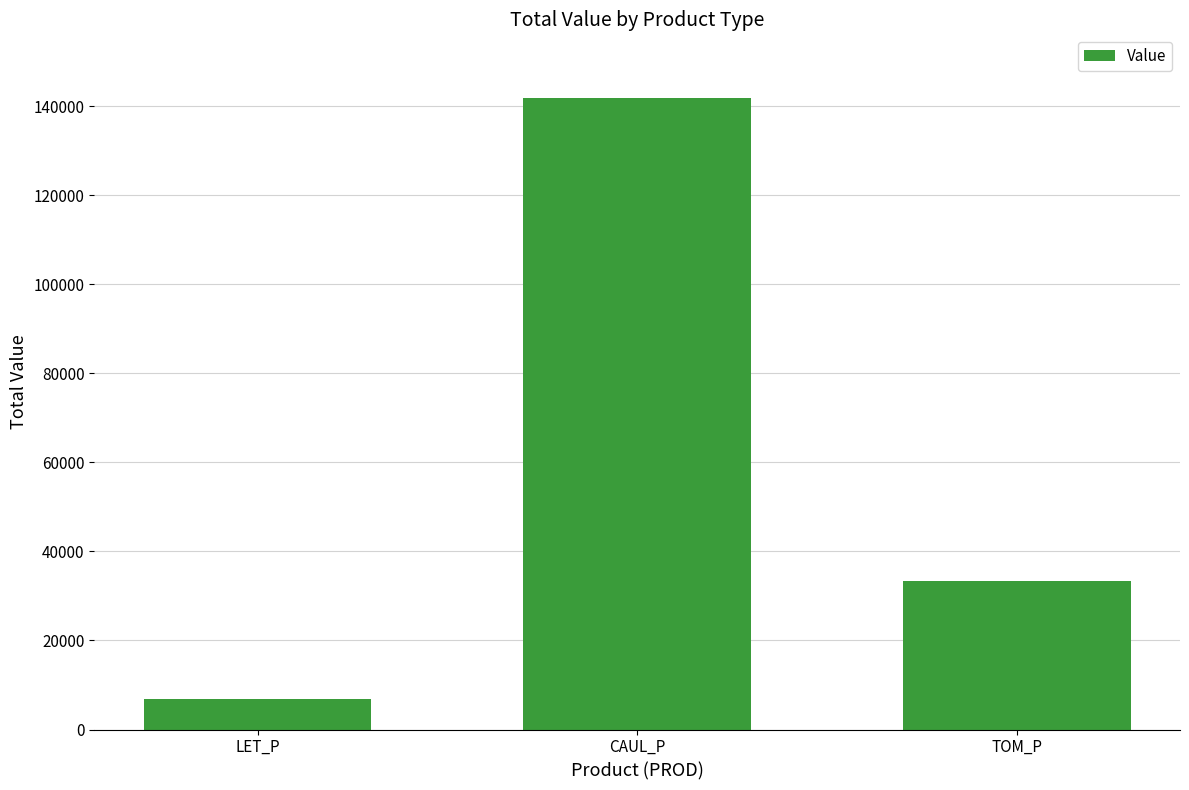

How many series are shown in this chart?

1